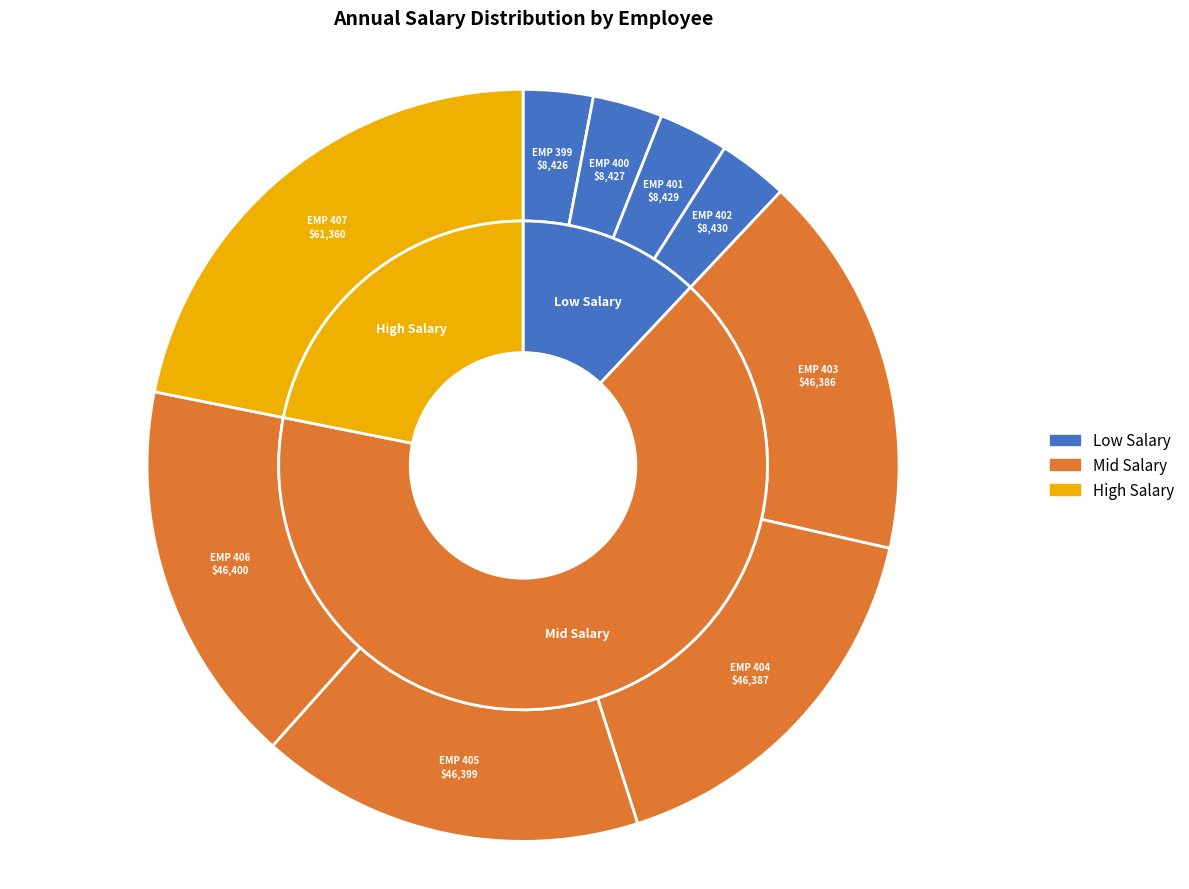

The EMP 402 slice represents 3% of the pie. True or false?

True